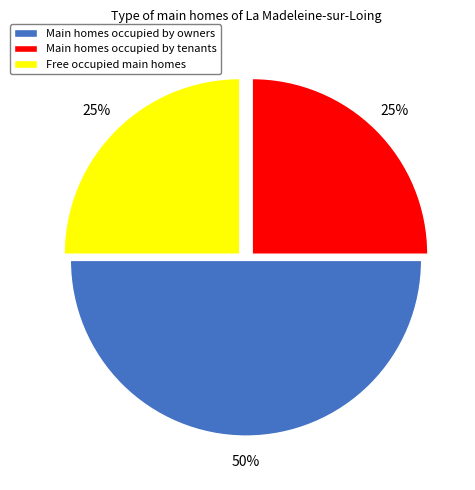

The Free occupied main homes slice represents 25% of the pie. True or false?

True